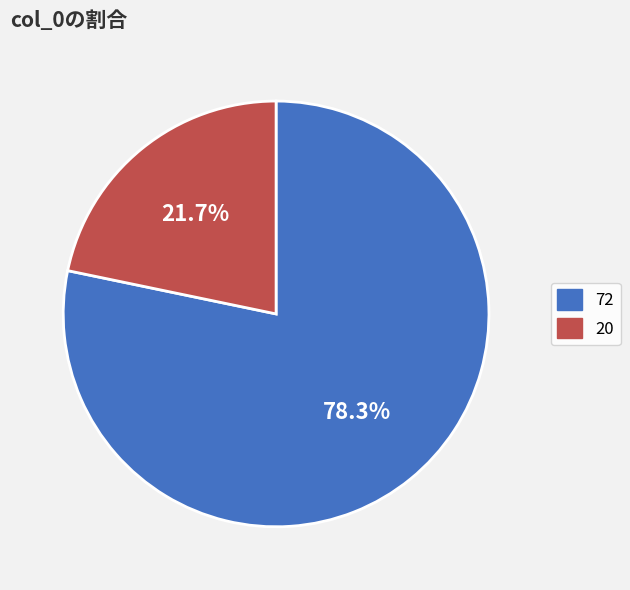

Rank the categories by value from lowest to highest.

20, 72